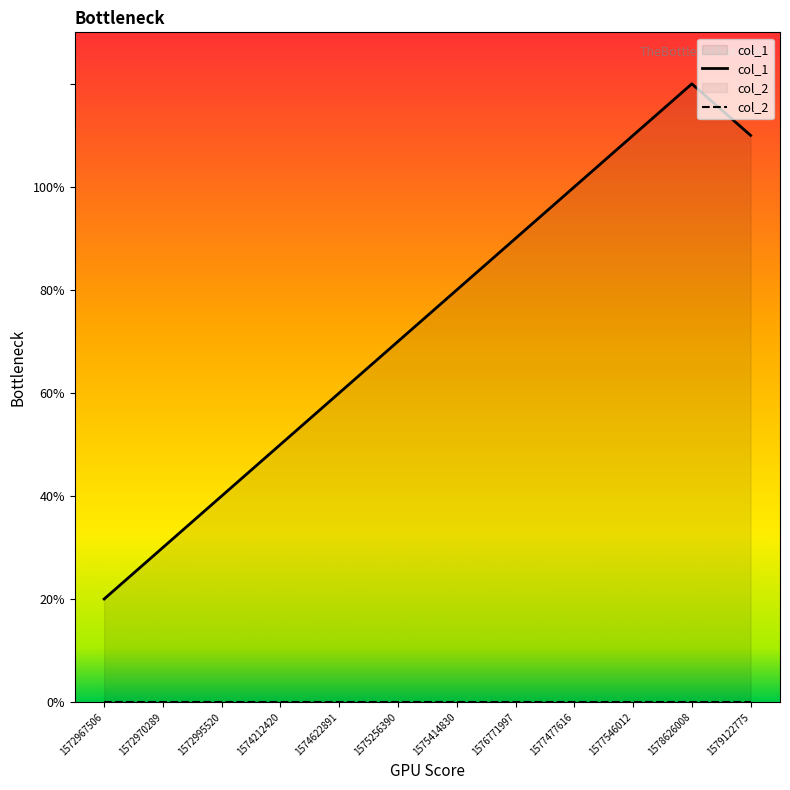

What is the ratio of the value at 1575256390 to the value at 1576771997?

0.8